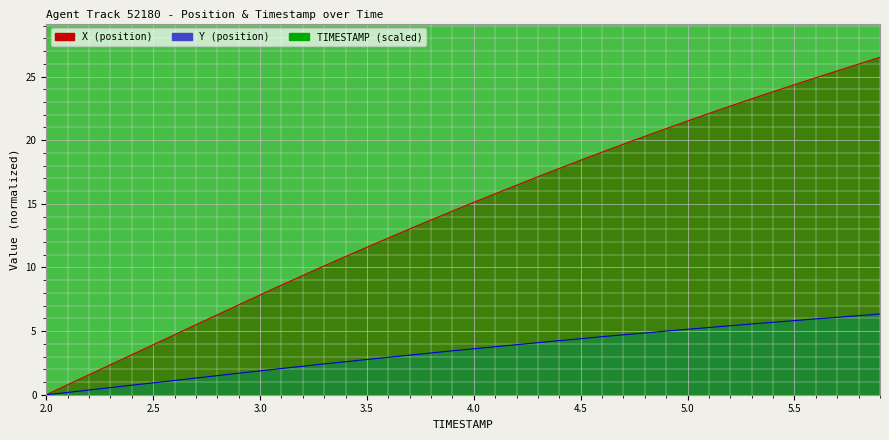

The value of X at 4.6 is 33.3. True or false?

False